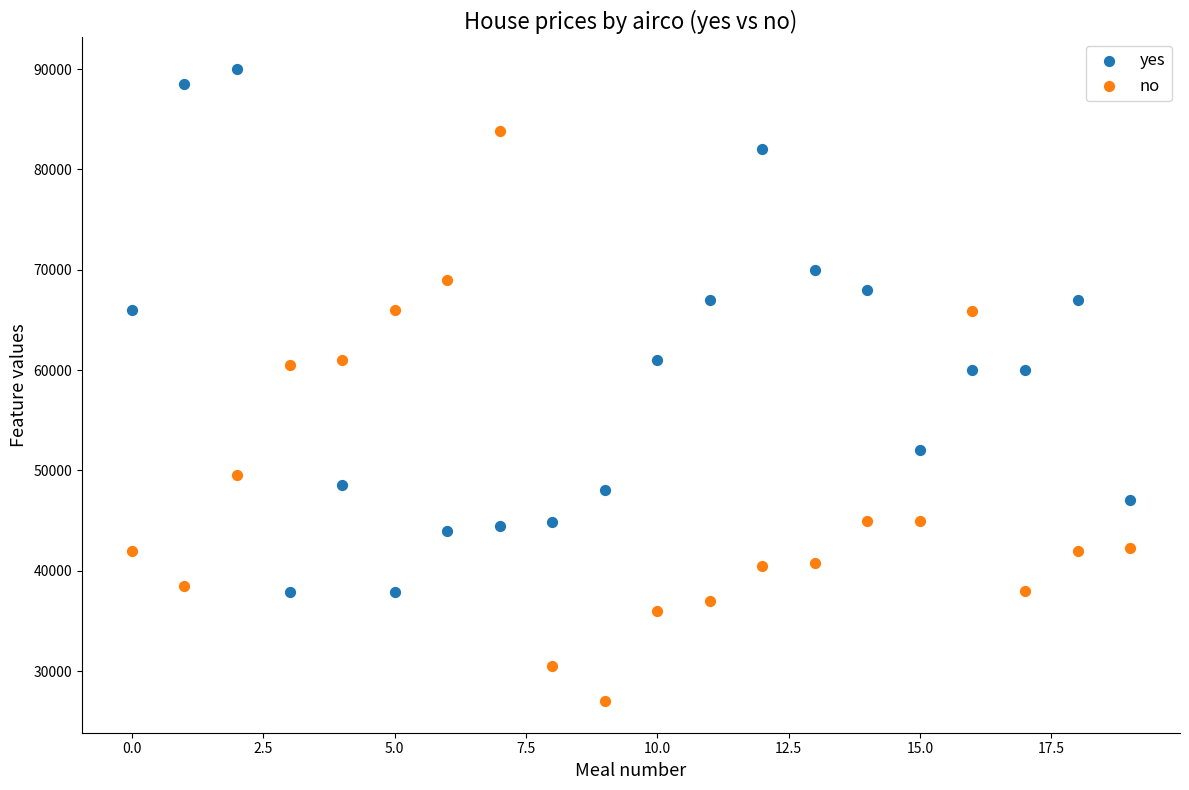

Which series contains the lowest Y value?

no